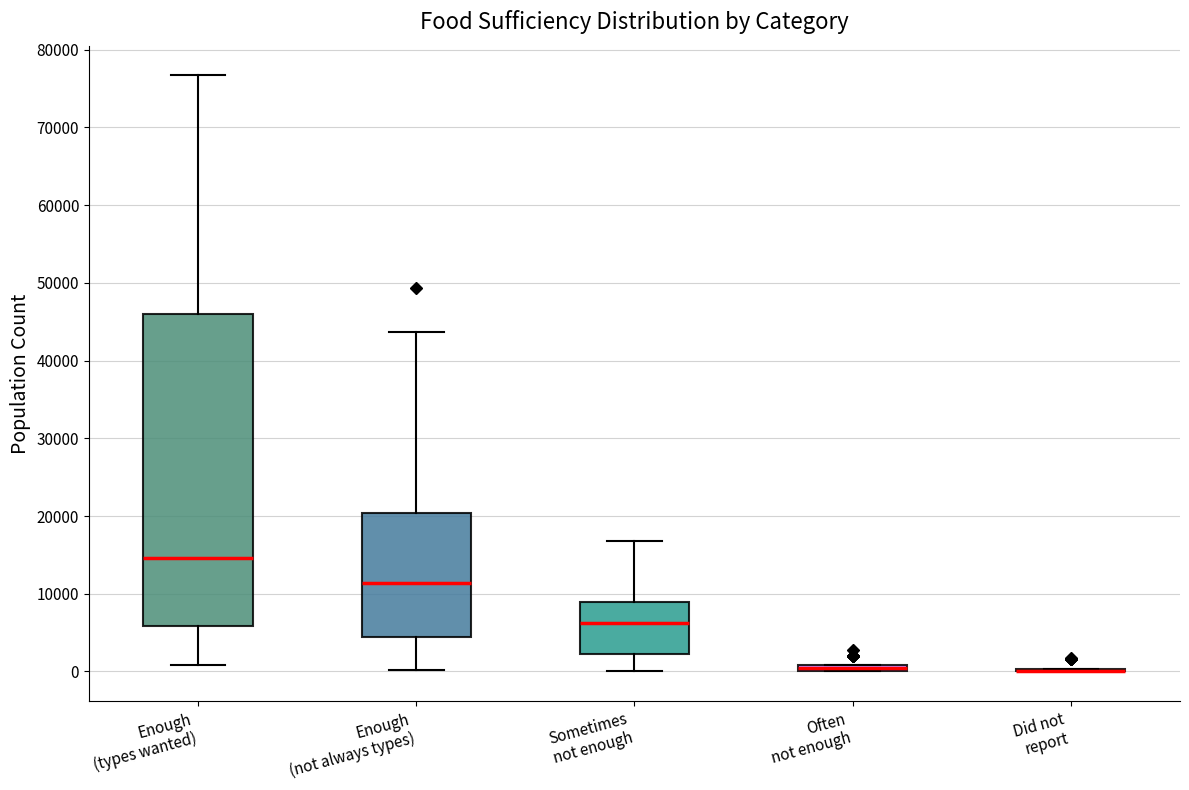

Comparing the boxes themselves (not the whiskers), which one is the tallest?

Enough (types wanted)